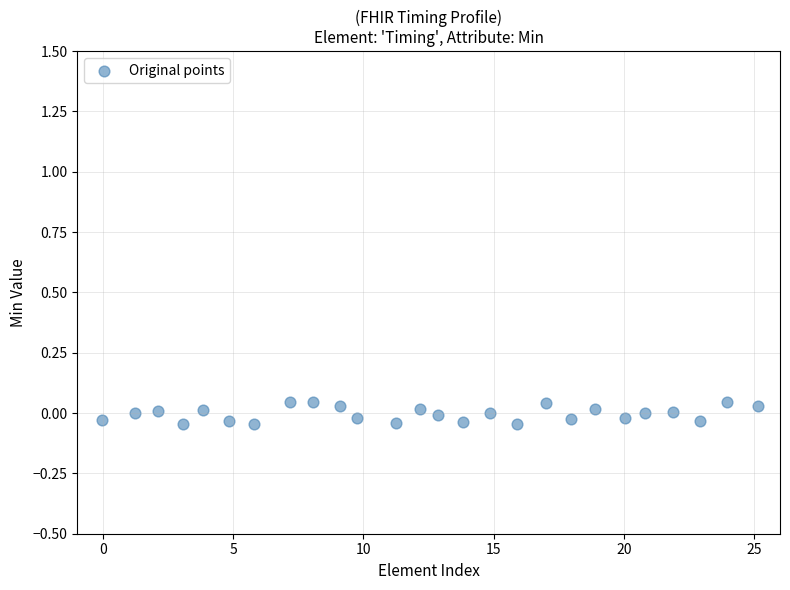

What is the range of X values (max minus min)?

25.2